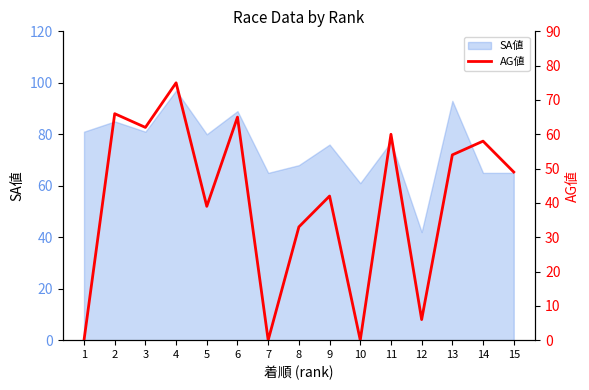

Does the chart have visible grid lines?

No